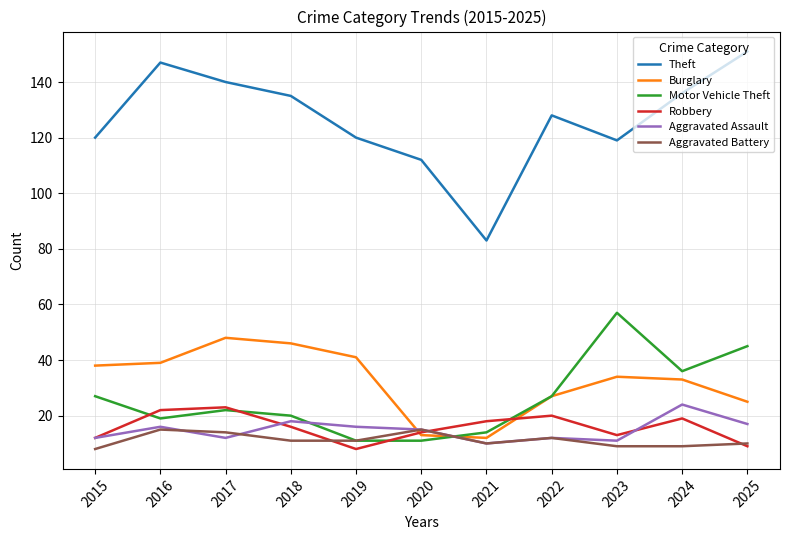

Which series has the widest spread of values?

Theft